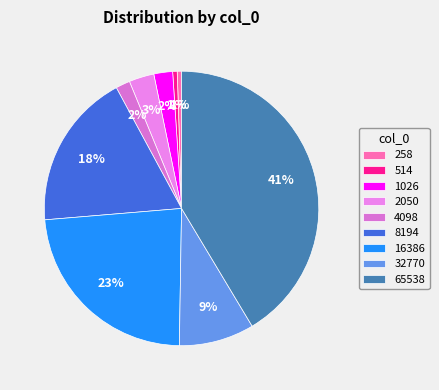

Is there a majority slice in this chart?

No